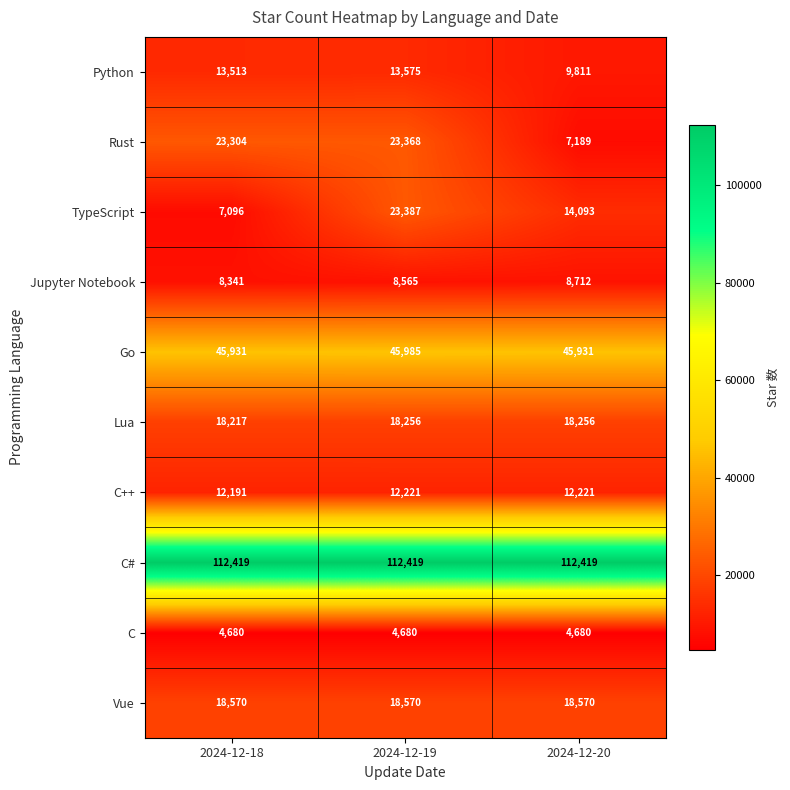

Is it true that C++ equals 12191 at 2024-12-18?

True